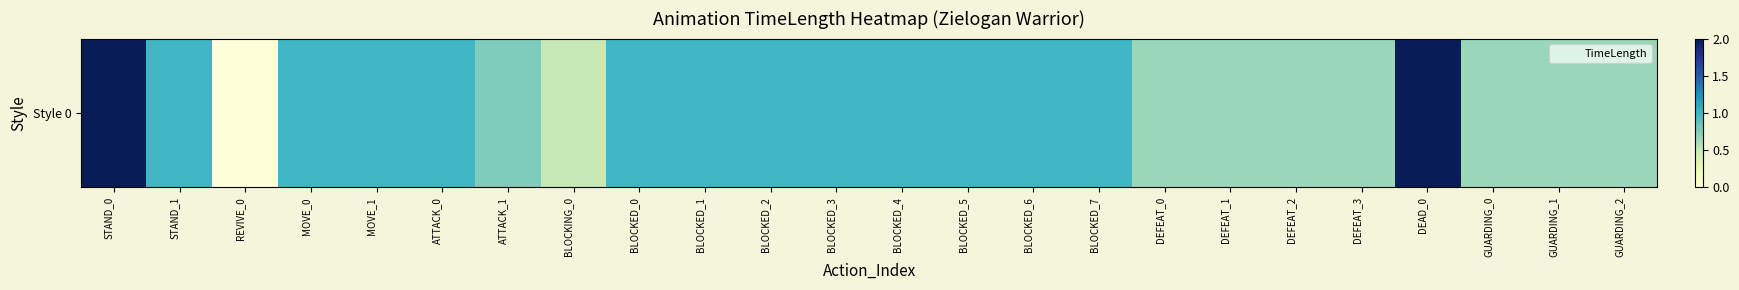

The chart shows a value of 1.4 at BLOCKED_1. True or false?

False